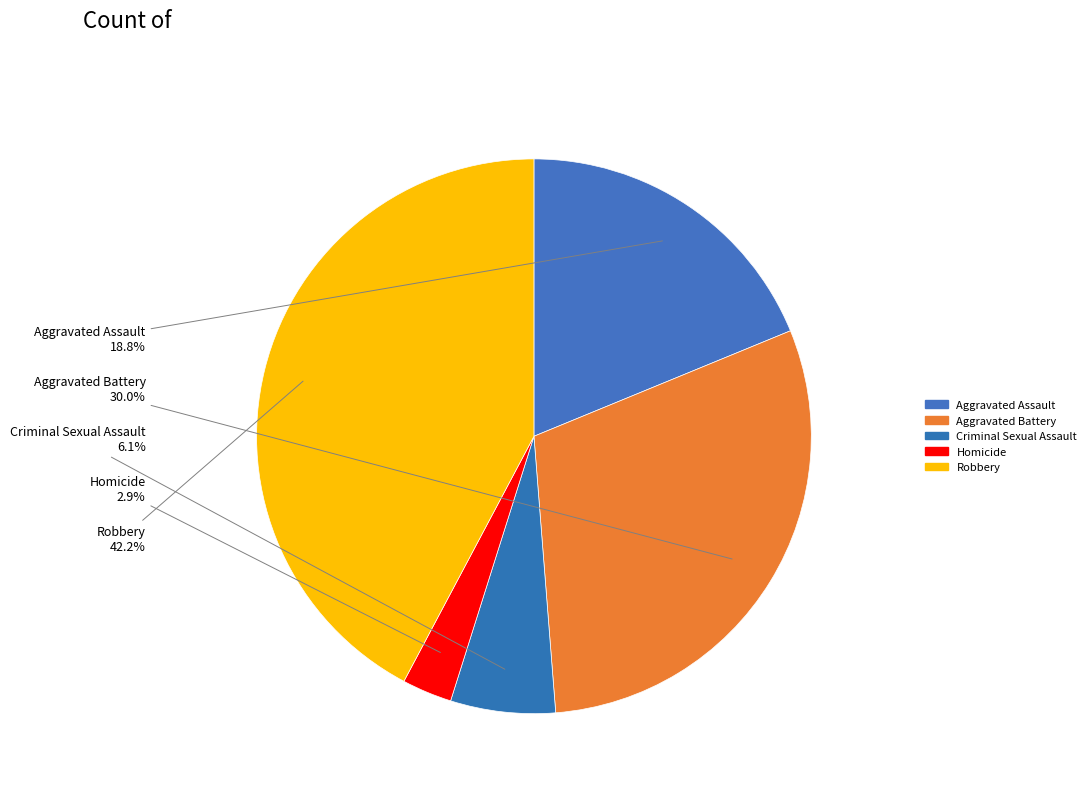

Which has a higher value, Criminal Sexual Assault or Robbery?

Robbery